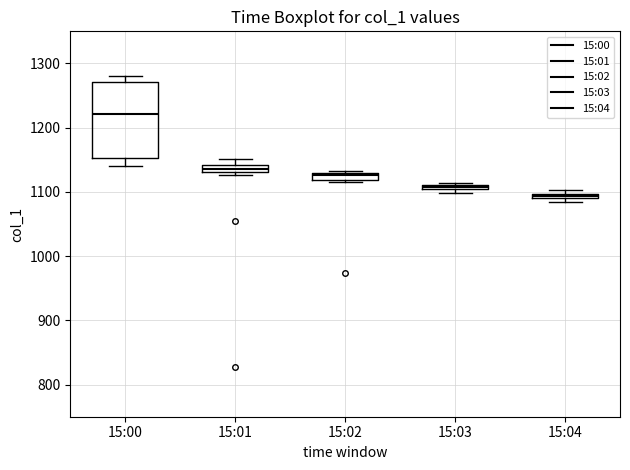

Which box is the tallest, from its lower edge to its upper edge?

15:00